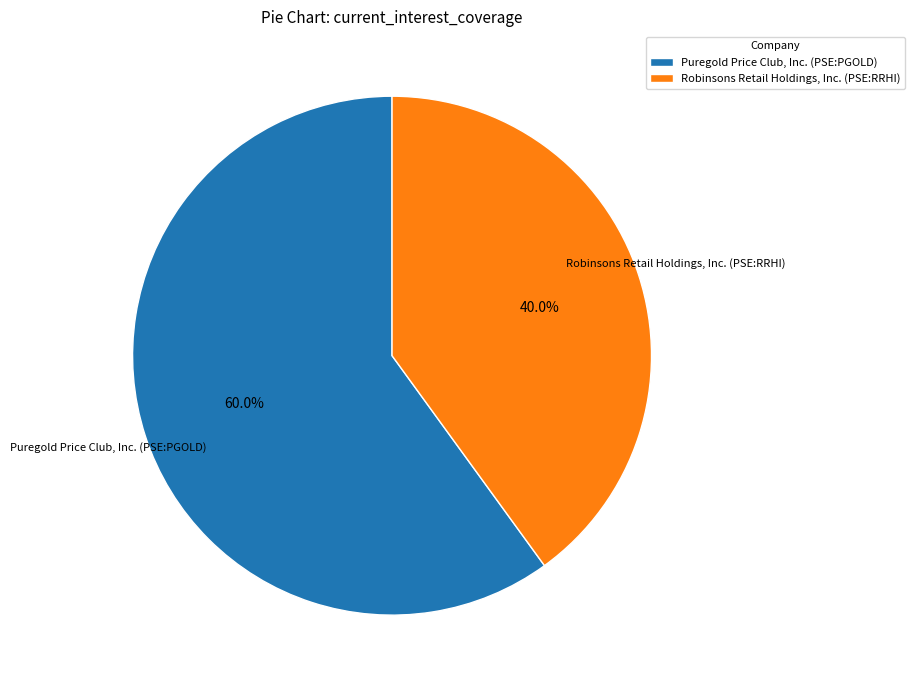

To the nearest percent, what percentage of the pie is Puregold Price Club, Inc. (PSE:PGOLD)?

60%